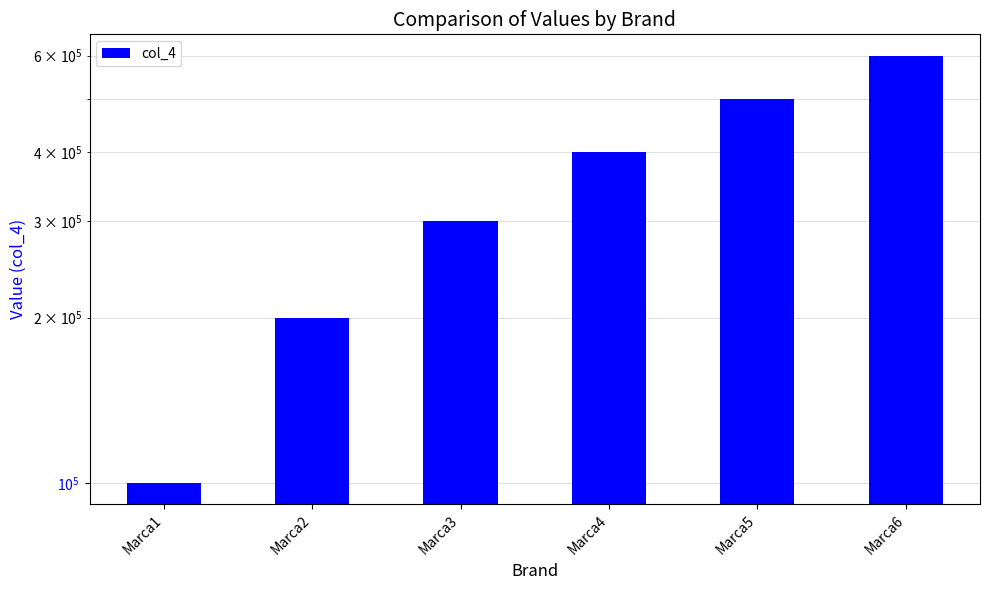

Which category has the highest value across all series?

Marca6